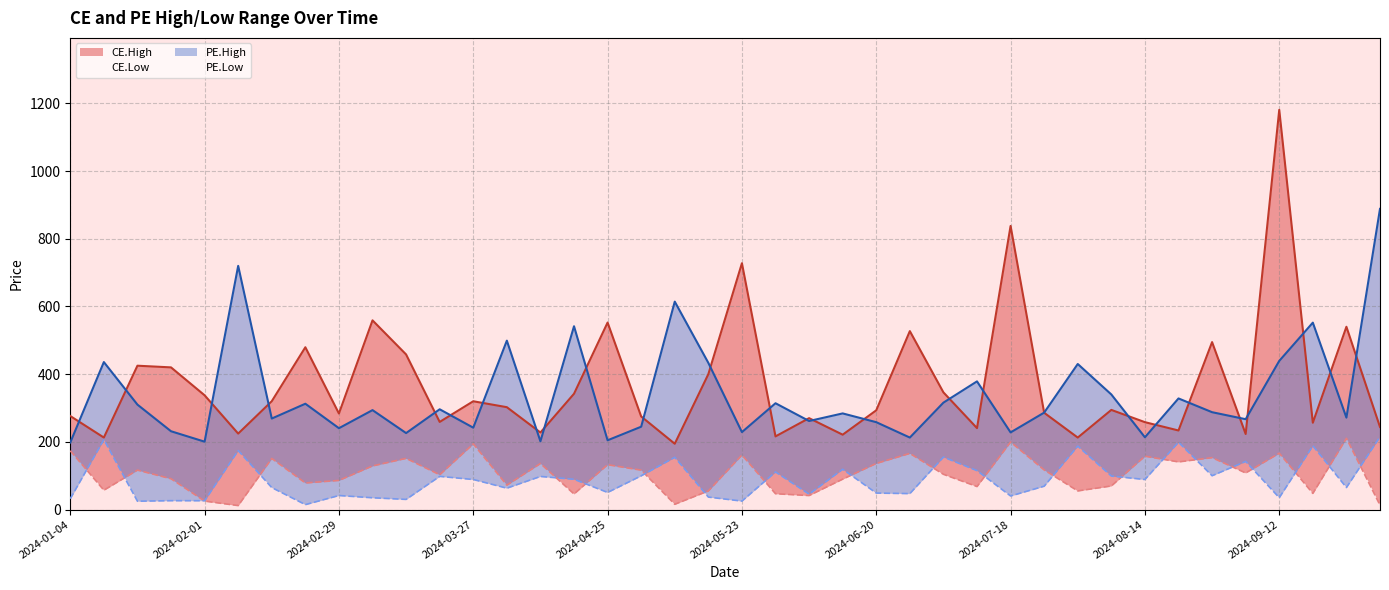

True or false: PE.Low has more than 1 points higher than both neighbors.

True